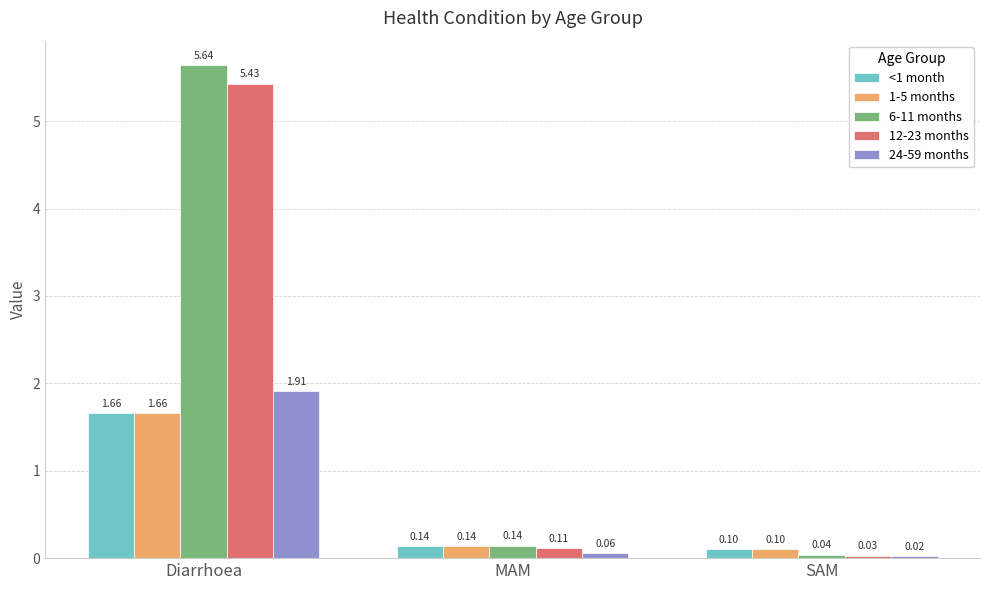

What is the label of the 1st bar from the right?

SAM